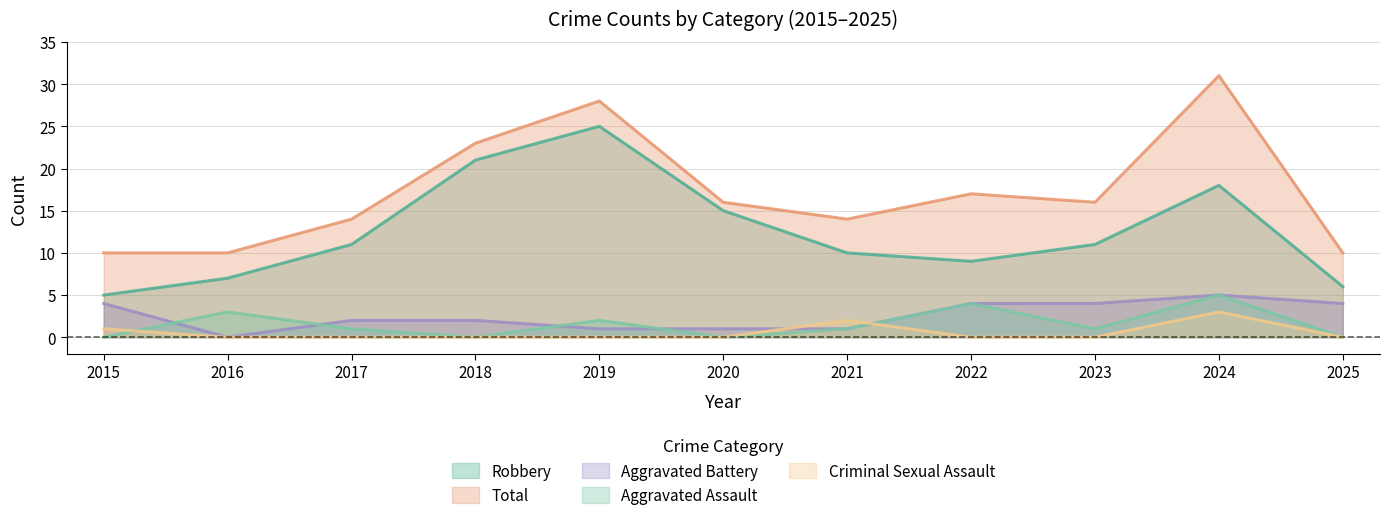

What is the value of the Robbery point at the 6th from the left?

15